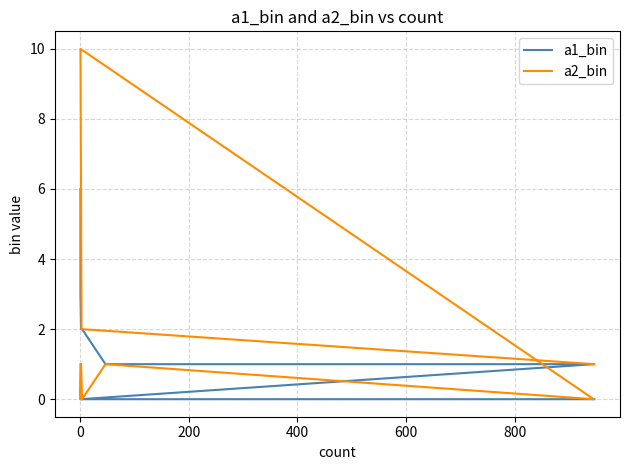

True or false: a2_bin has more than 0 interior local peaks.

True